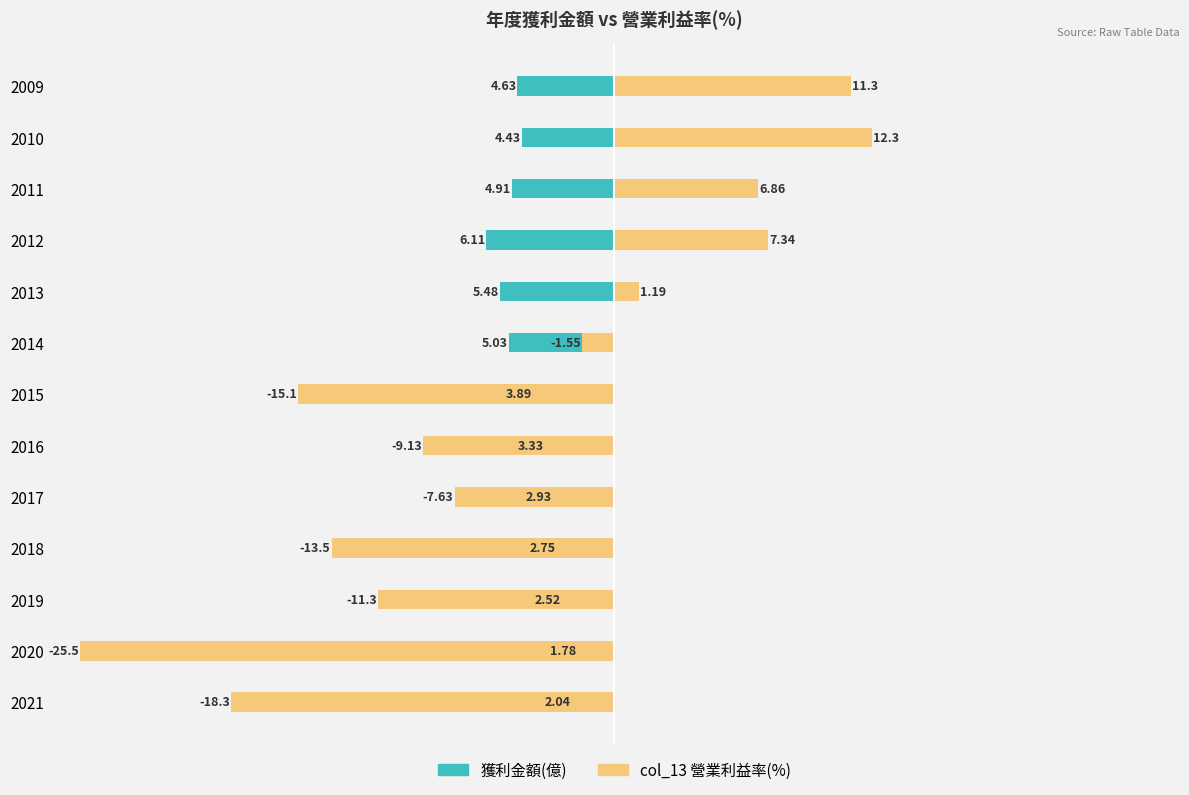

Which series has the widest spread of values?

col_13 營業利益率(%)